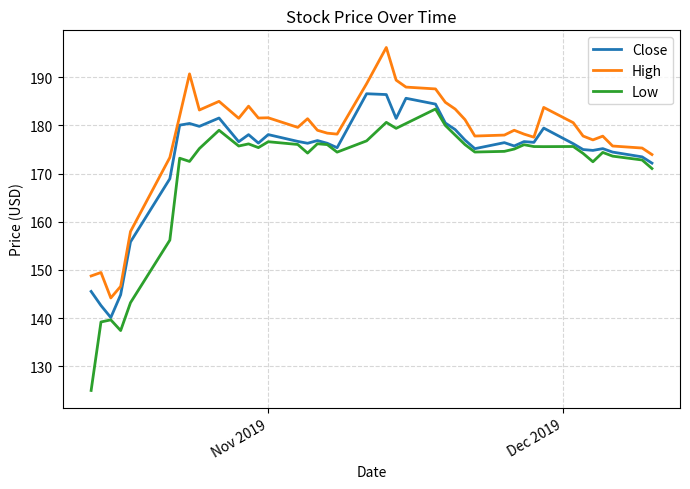

List the series in order of their overall mean, highest first.

High, Close, Low